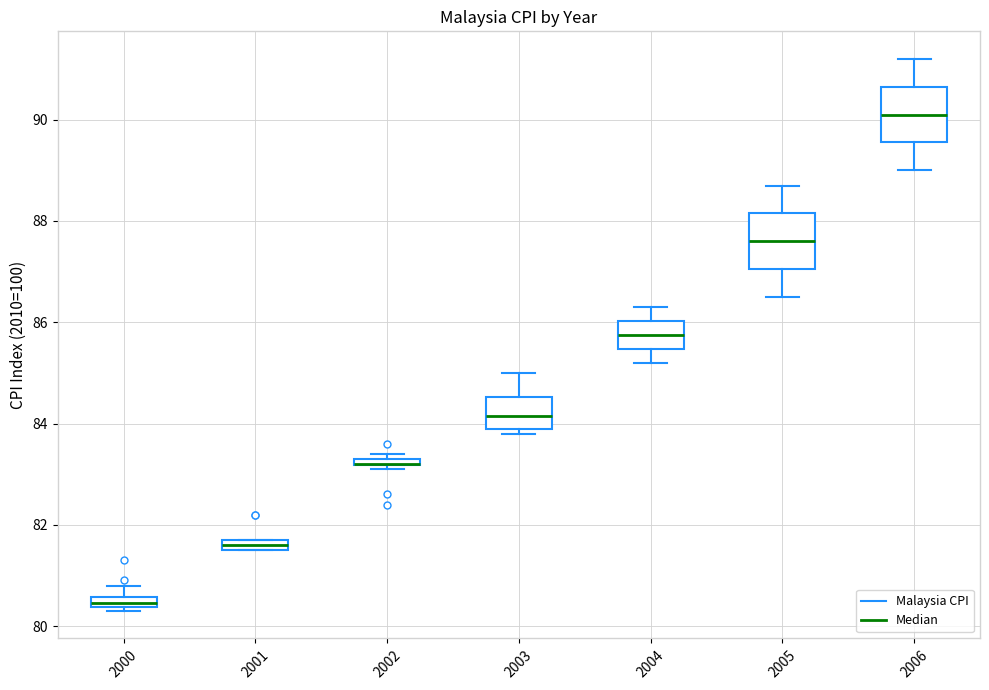

Where does the lower whisker of the box at x = 2004 end on the y-axis? The values are not printed on the chart, so give them approximately, as read against the axis.

85.2